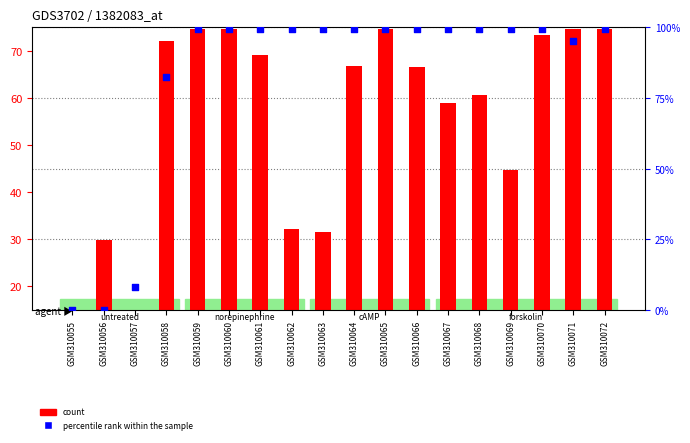

At which category is the sum across all series the highest?

GSM310059